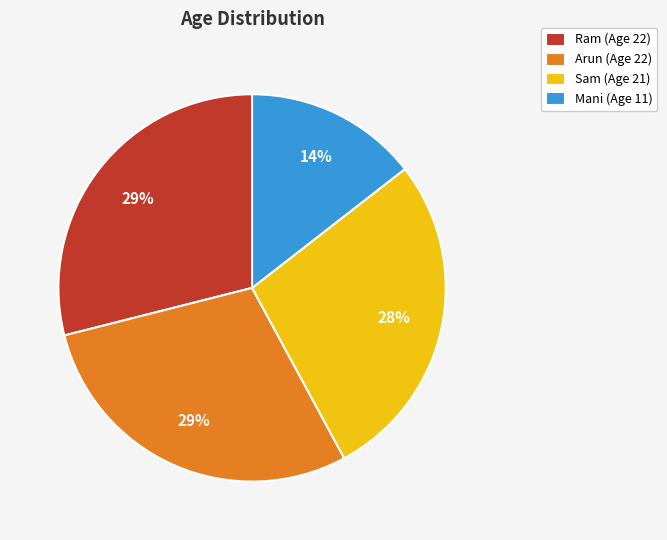

To the nearest percent, what is the combined percentage of Sam and Arun?

57%